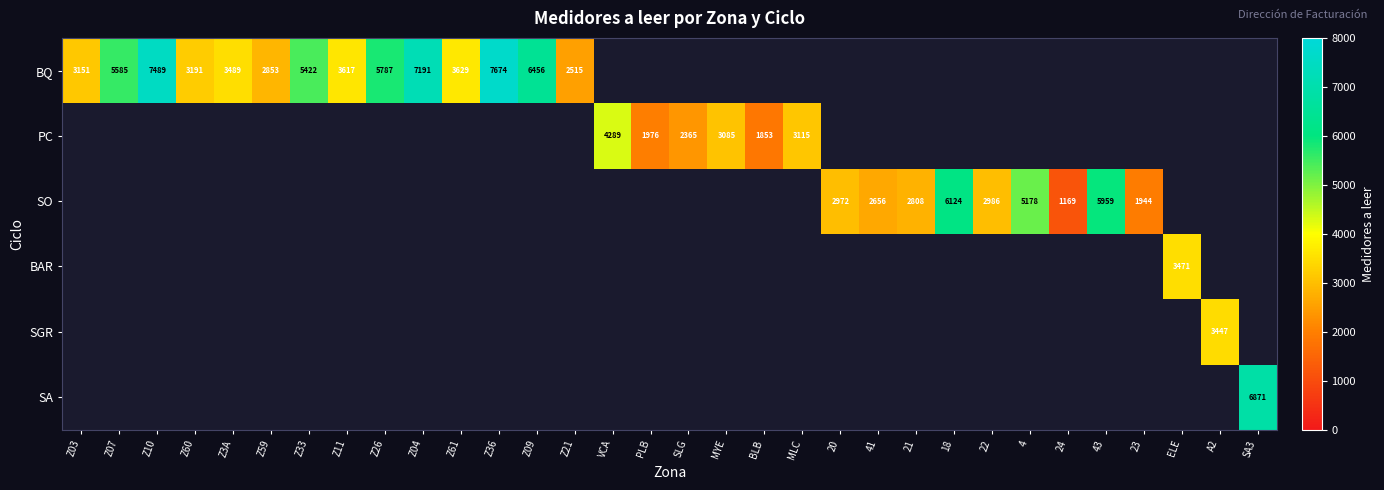

Which label corresponds to the largest value in the chart?

Z36